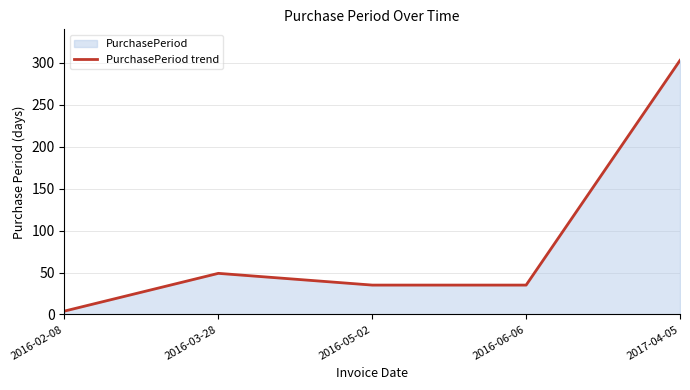

List the labels in order of value, largest first.

2017-04-05, 2016-03-28, 2016-05-02, 2016-06-06, 2016-02-08